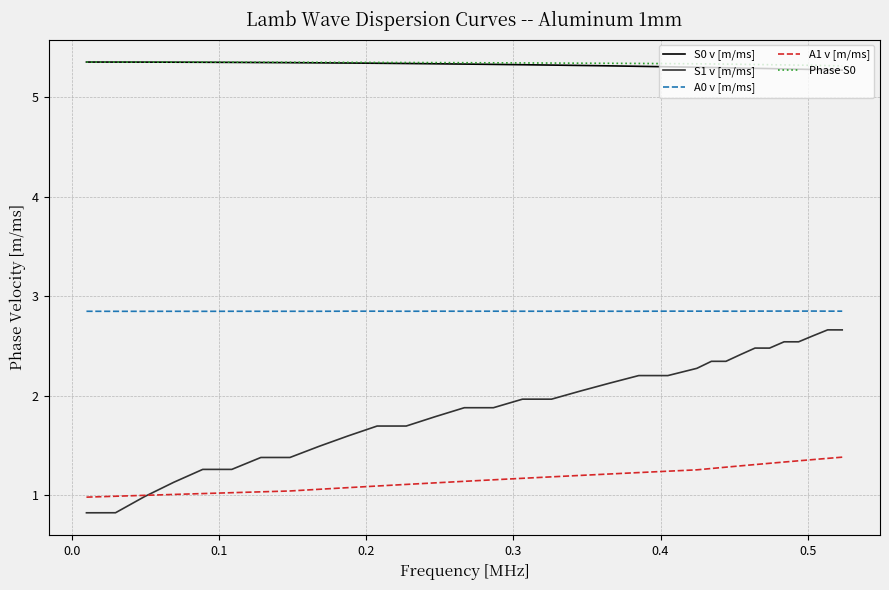

True or false: A0 v [m/ms] and S0 v [m/ms] cross at least once.

False